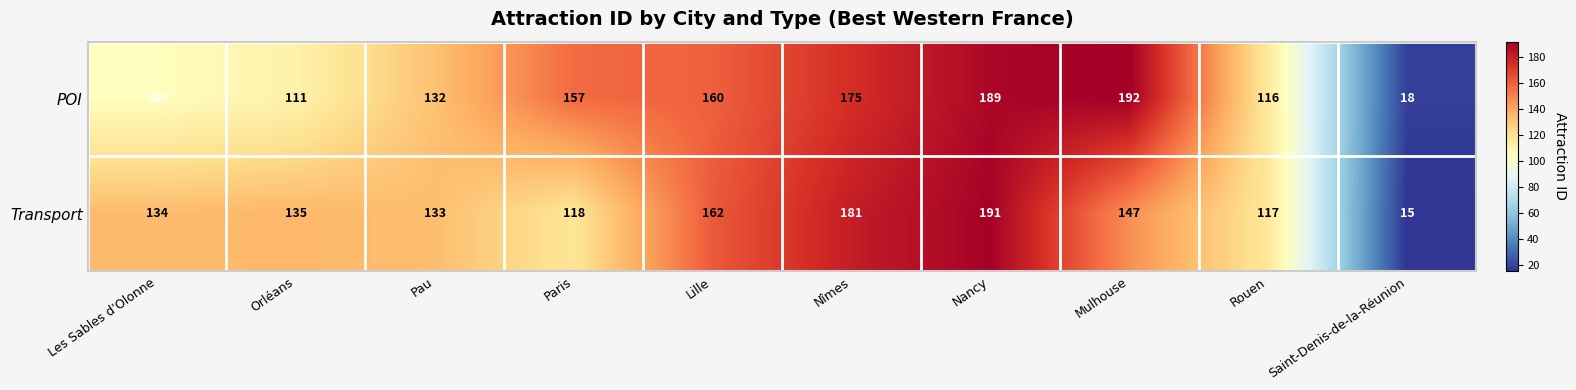

List the series in order of their overall mean, lowest first.

Transport, POI